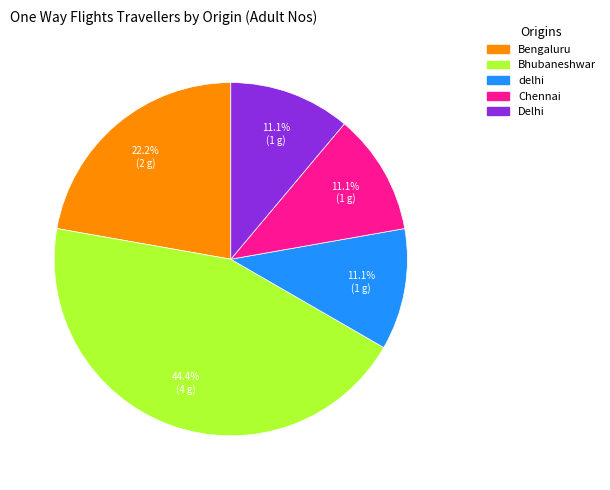

How much of the chart is everything except Bengaluru?

77.8%